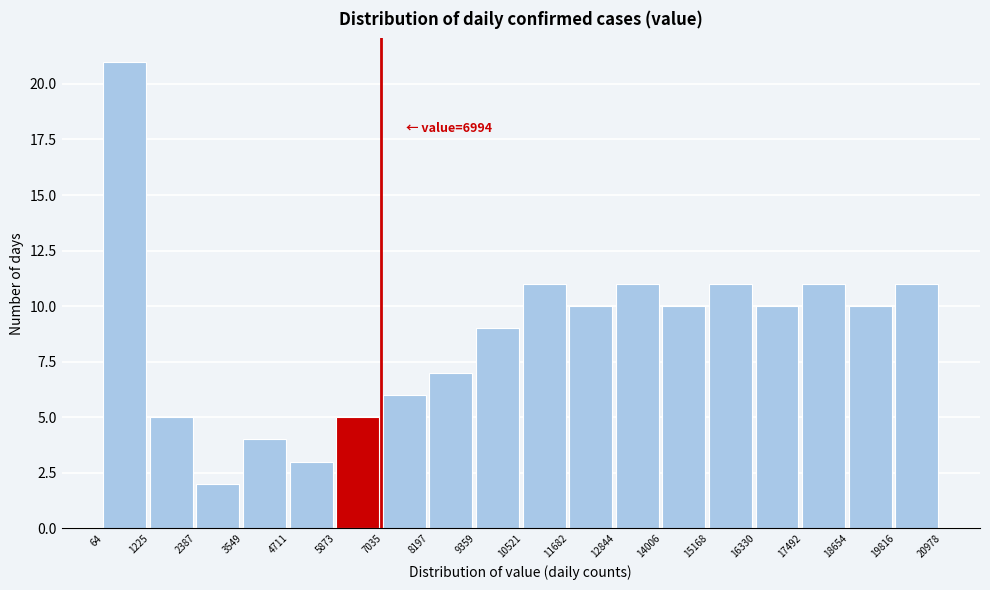

Which range on the x-axis has the tallest bar?

64 to 1225